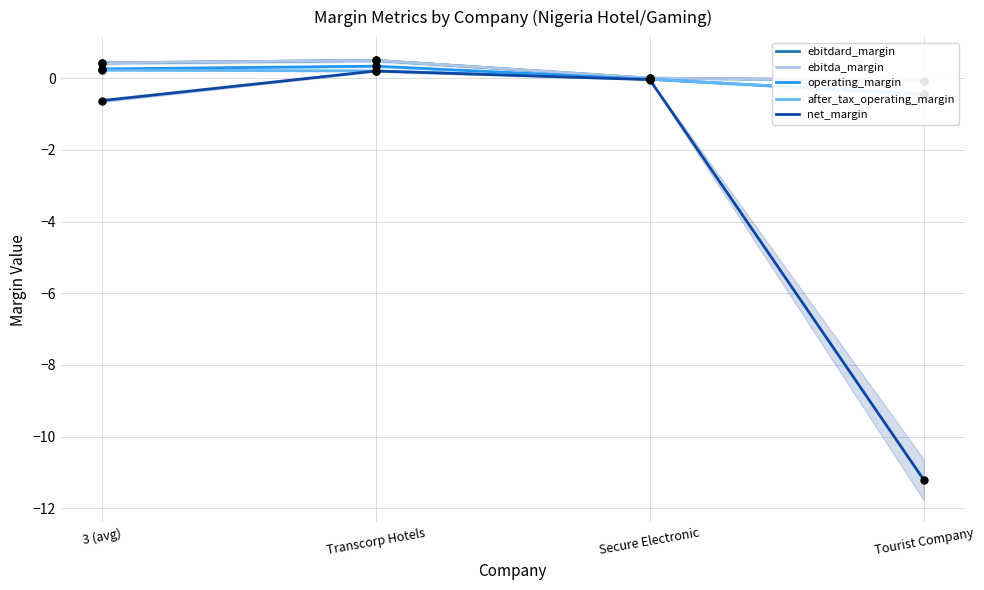

Is the value of ebitda_margin at Secure Electronic greater than the value of net_margin at Transcorp Hotels?

No